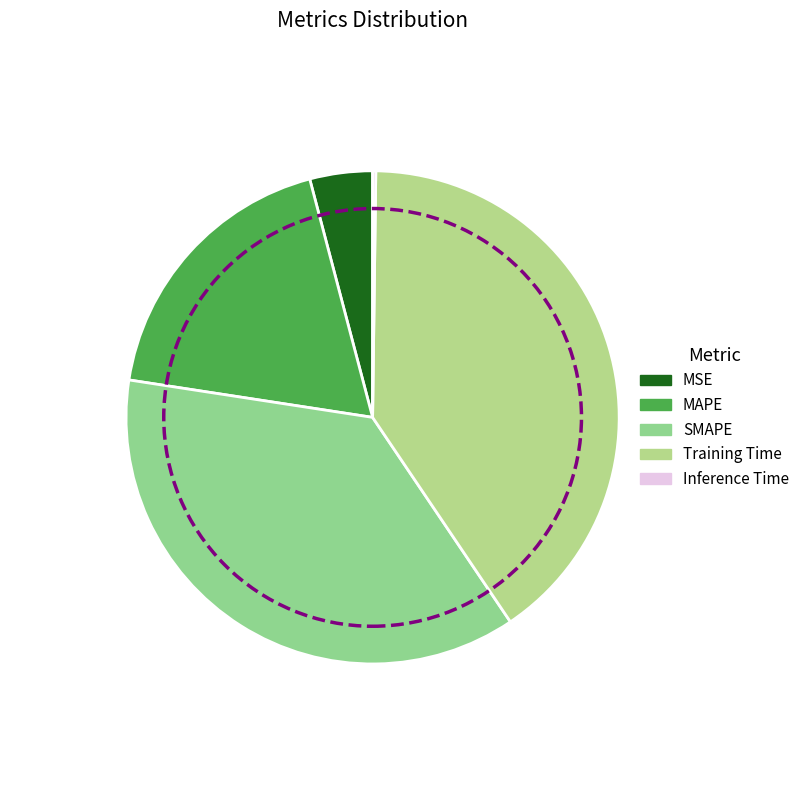

Which slice is the smallest?

Inference Time